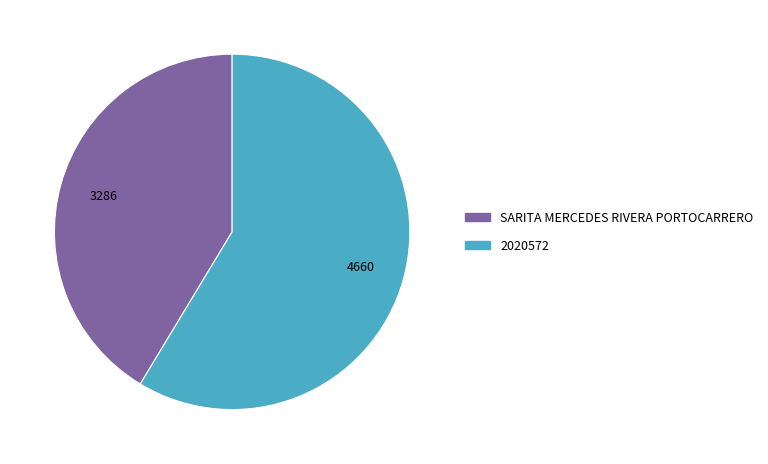

How many segments does this pie chart have?

2